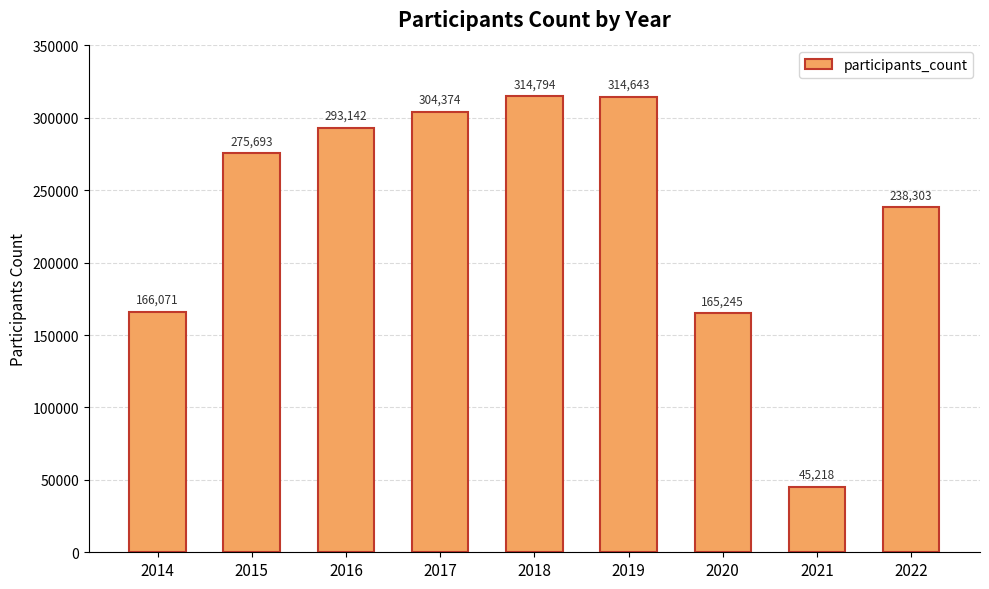

Rank the categories by value from highest to lowest.

2018, 2019, 2017, 2016, 2015, 2022, 2014, 2020, 2021